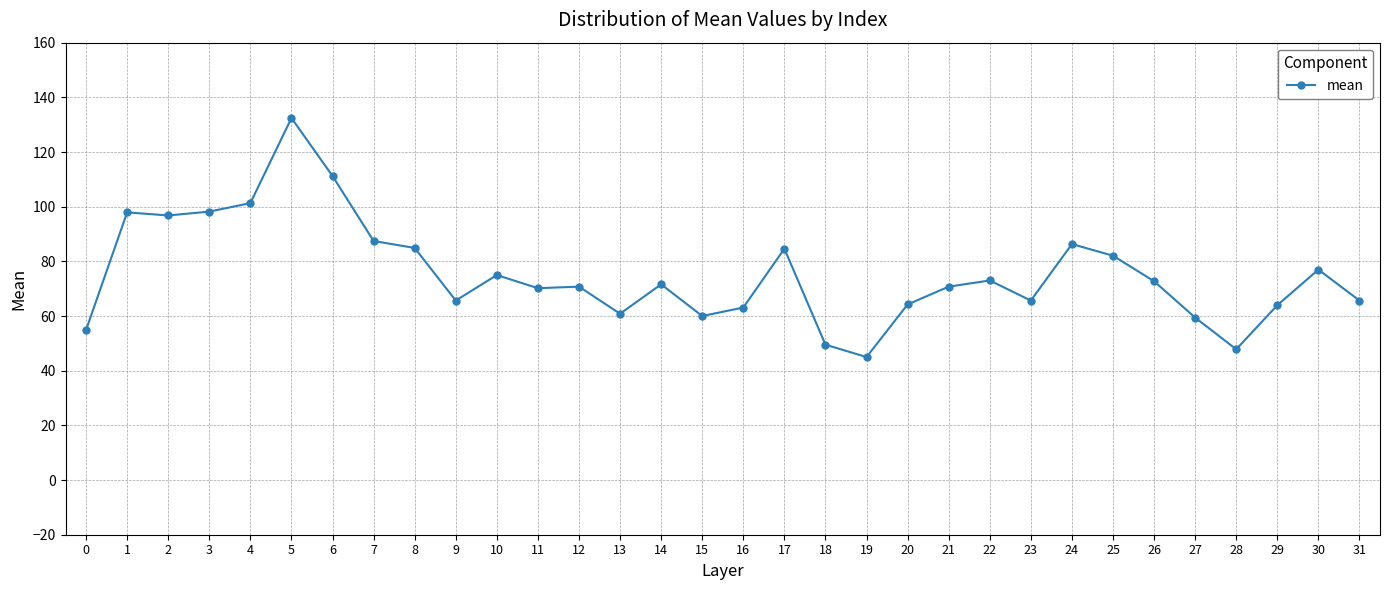

What is the difference between the maximum and minimum values?

87.4